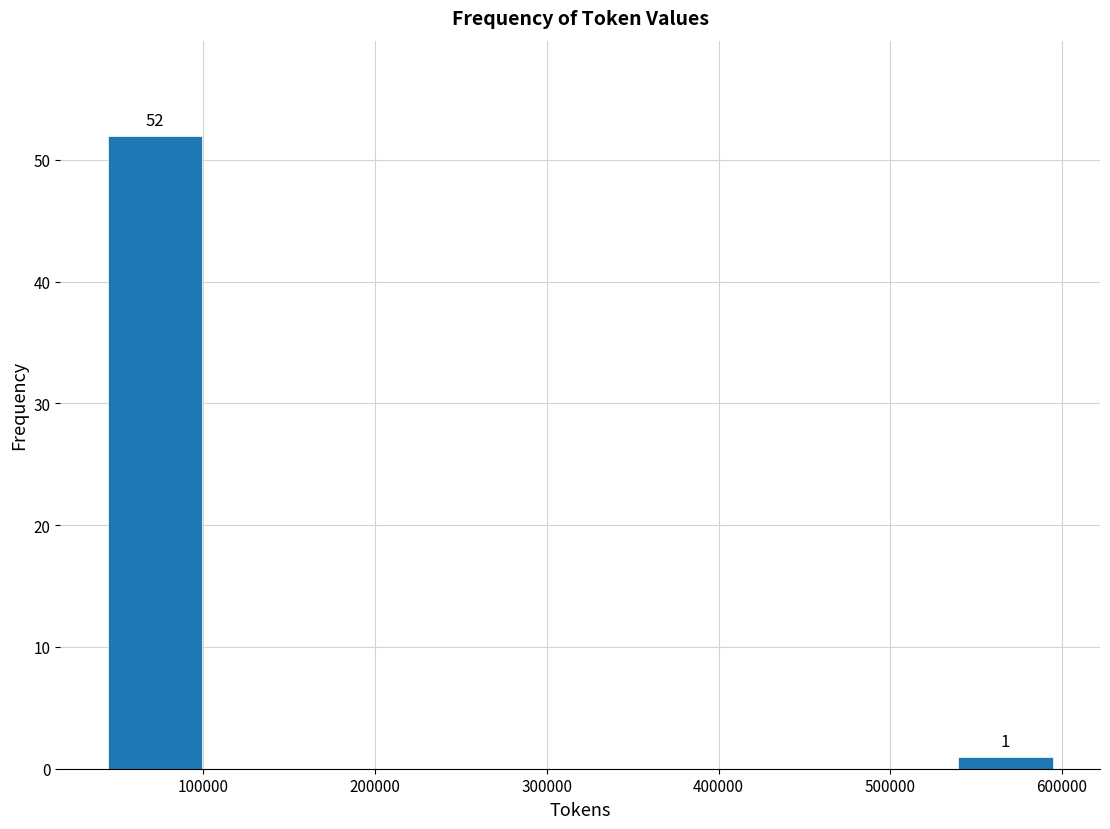

Which range on the x-axis has the tallest bar?

40000 to 100000